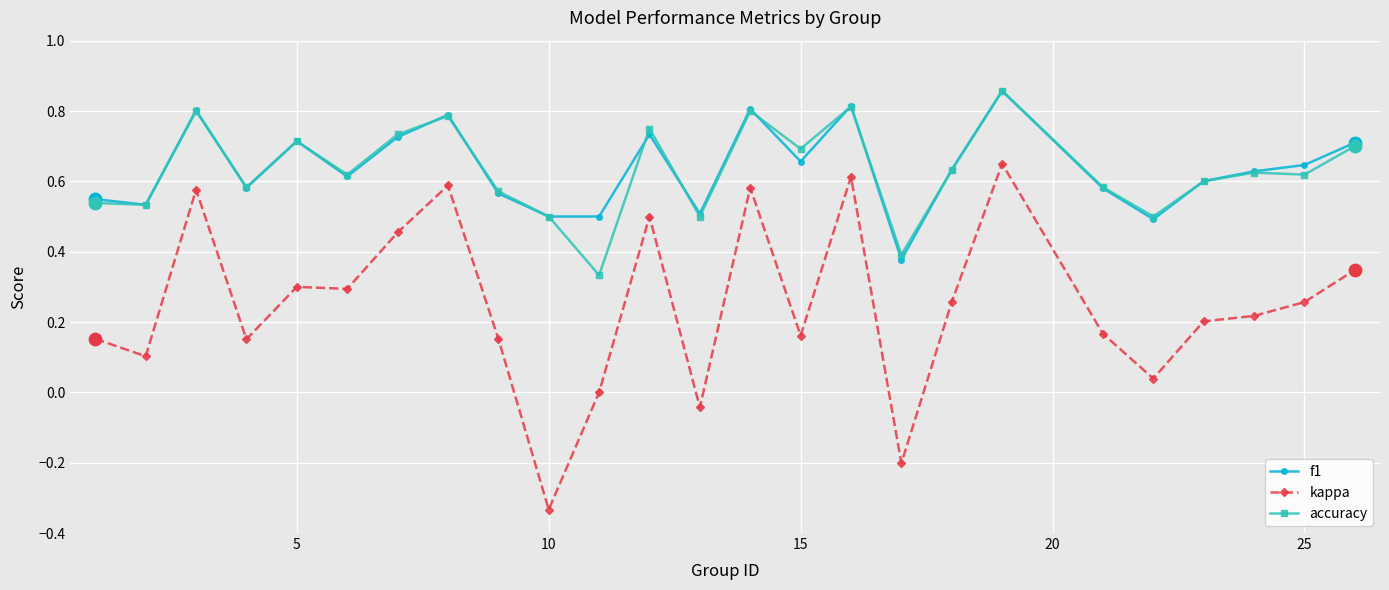

Which series has the widest spread of values?

kappa